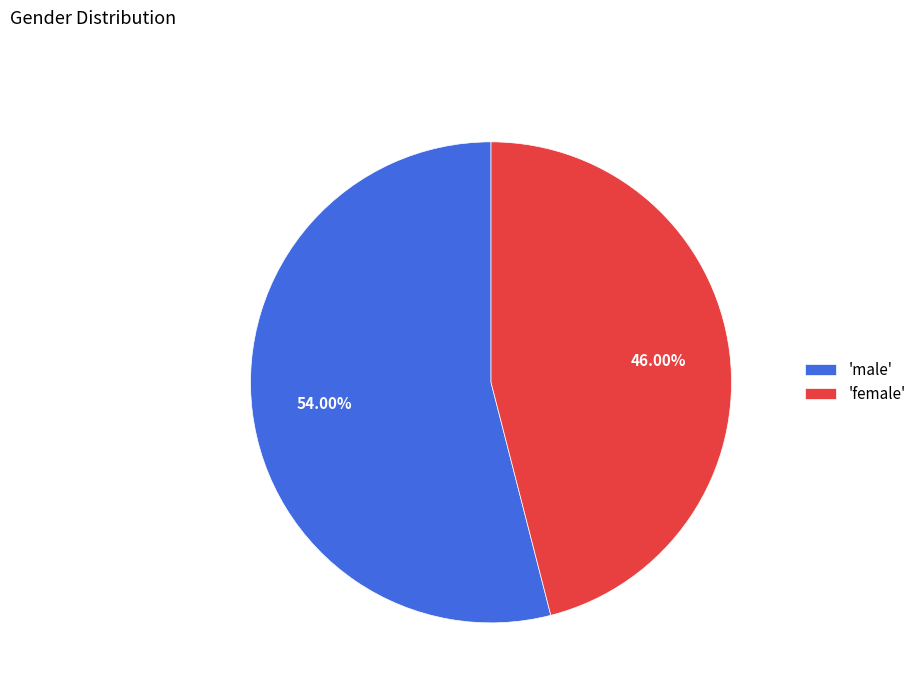

How many segments does this pie chart have?

2